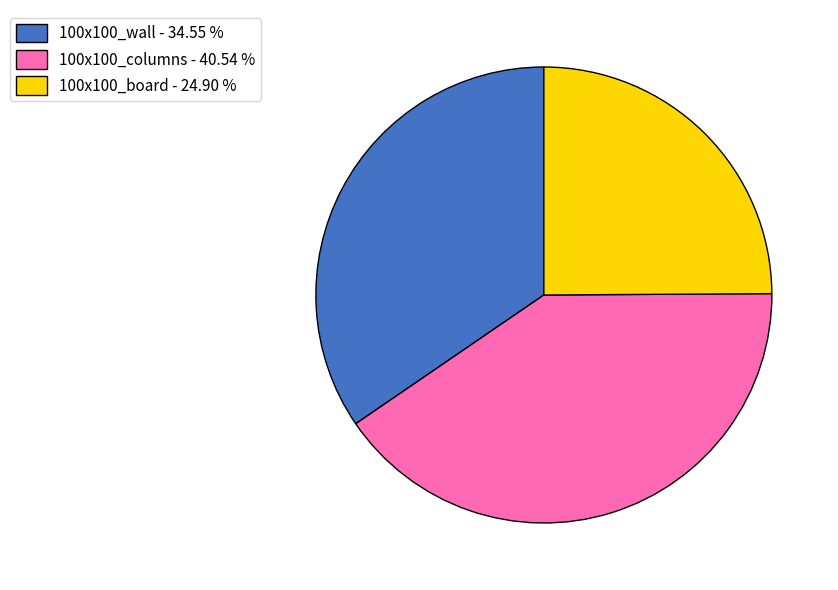

Is there any slice that represents more than half of the pie?

No